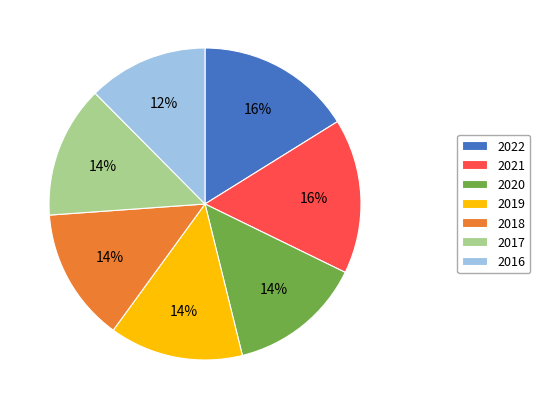

How many slices are in this pie chart?

7